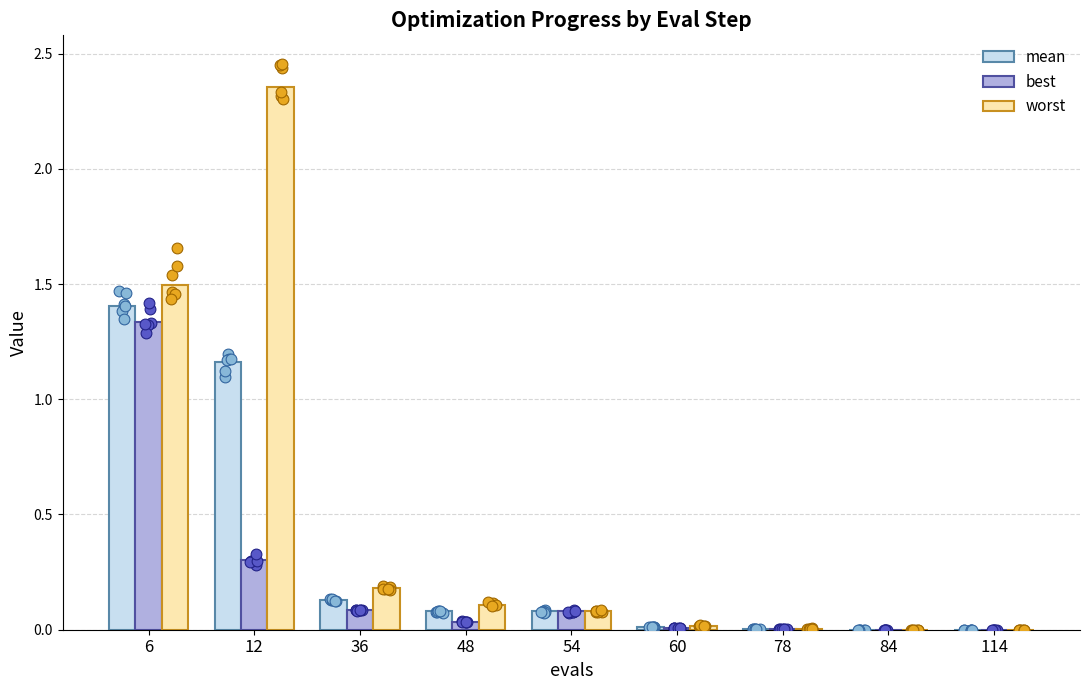

Which series has the largest total across all categories?

worst